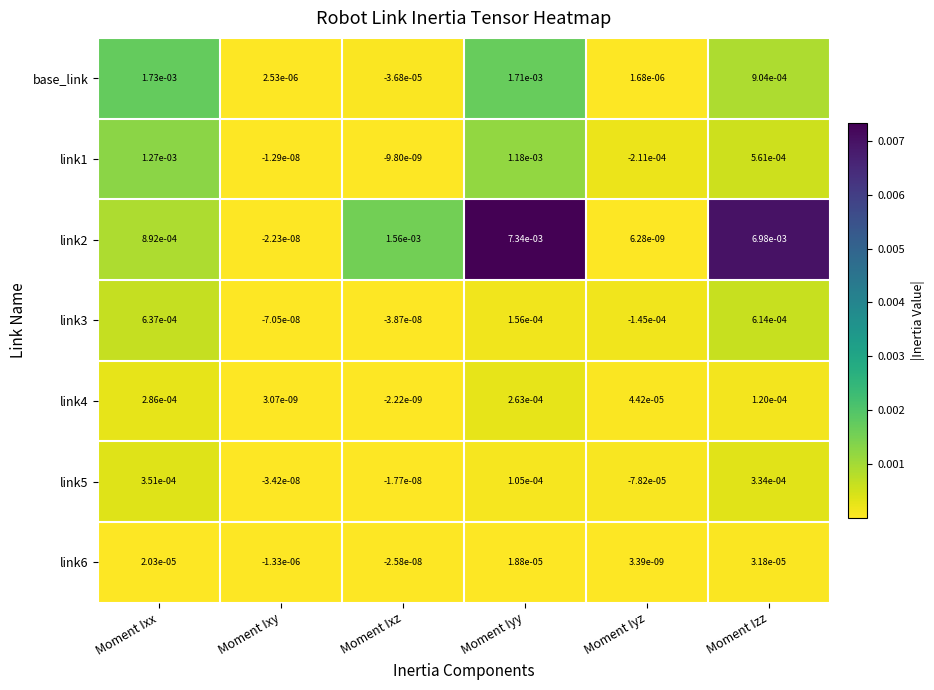

List the labels in order of link4 value, largest first.

Moment Ixx, Moment Iyy, Moment Izz, Moment Iyz, Moment Ixy, Moment Ixz